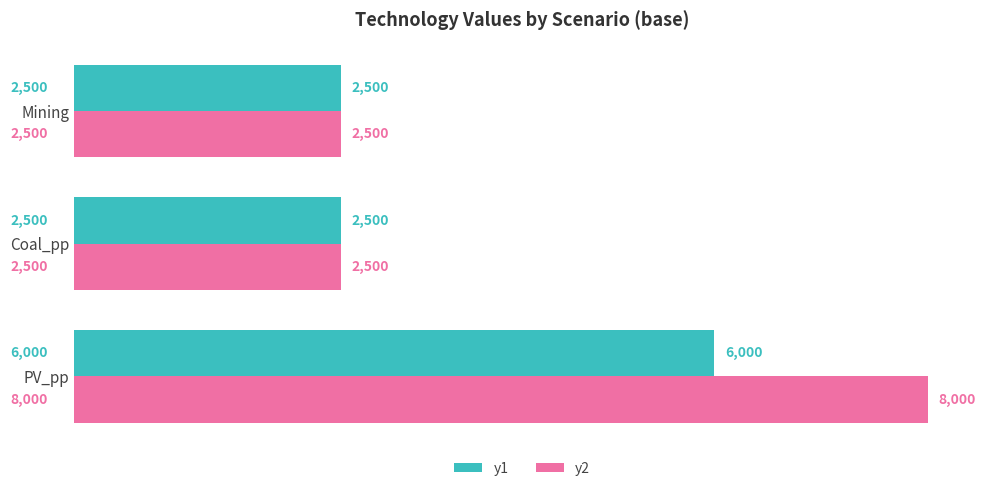

How many data points does each series have?

3